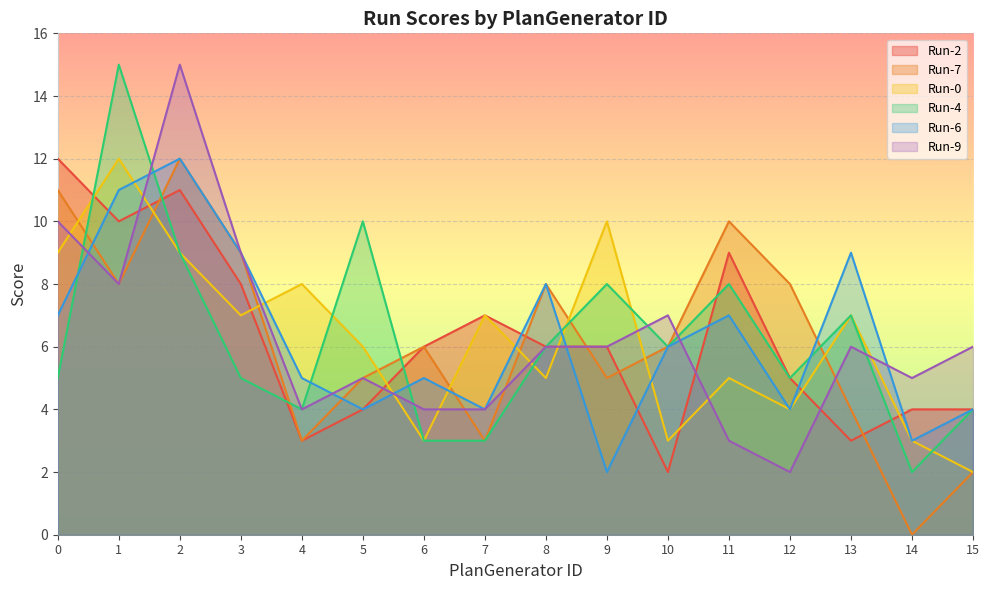

Reading right to left, list all the values displayed in this chart.

Run-2: 15=4	14=4	13=3	12=5	11=9	10=2	9=6	8=6	7=7	6=6	5=4	4=3	3=8	2=11	1=10	0=12
Run-7: 15=2	14=0	13=4	12=8	11=10	10=6	9=5	8=8	7=3	6=6	5=5	4=3	3=9	2=12	1=8	0=11
Run-0: 15=2	14=3	13=7	12=4	11=5	10=3	9=10	8=5	7=7	6=3	5=6	4=8	3=7	2=9	1=12	0=9
Run-4: 15=4	14=2	13=7	12=5	11=8	10=6	9=8	8=6	7=3	6=3	5=10	4=4	3=5	2=9	1=15	0=5
Run-6: 15=4	14=3	13=9	12=4	11=7	10=6	9=2	8=8	7=4	6=5	5=4	4=5	3=9	2=12	1=11	0=7
Run-9: 15=6	14=5	13=6	12=2	11=3	10=7	9=6	8=6	7=4	6=4	5=5	4=4	3=9	2=15	1=8	0=10